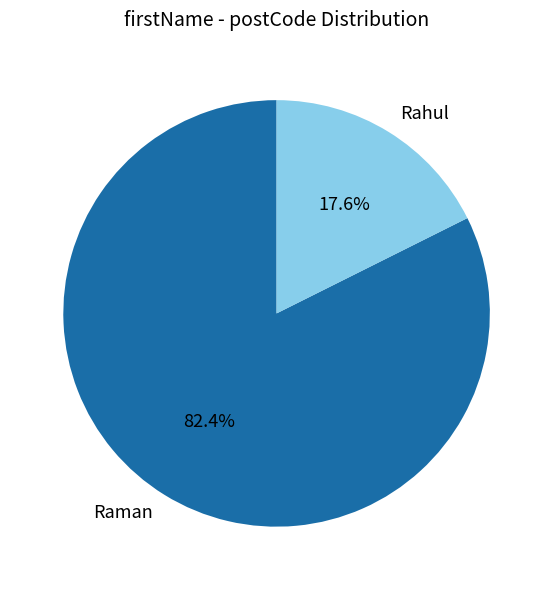

Approximately how many times larger is the value at Raman compared to Rahul?

4.7